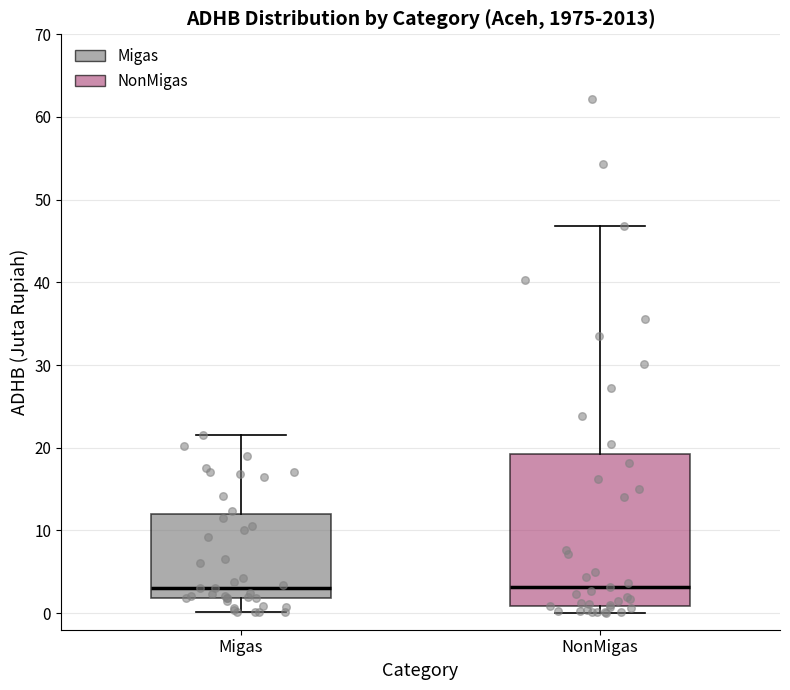

Reading left to right, transcribe this box plot: for each box, give where its median line is, the range the box spans, and where its two whiskers end, as read against the y-axis. The values are not printed on the chart, so give them approximately, as read against the axis.

Migas: median 3, box 2 to 12, whiskers 0 to 22
NonMigas: median 3, box 1 to 19, whiskers 0 to 47